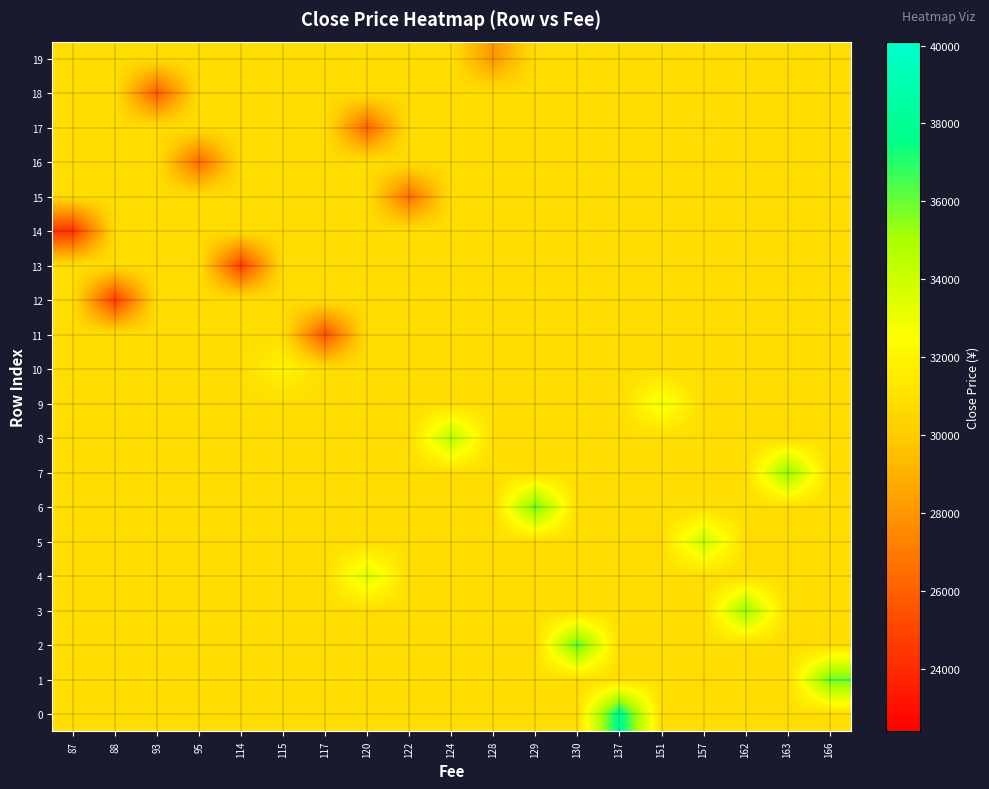

Which label corresponds to the smallest value in the chart?

87